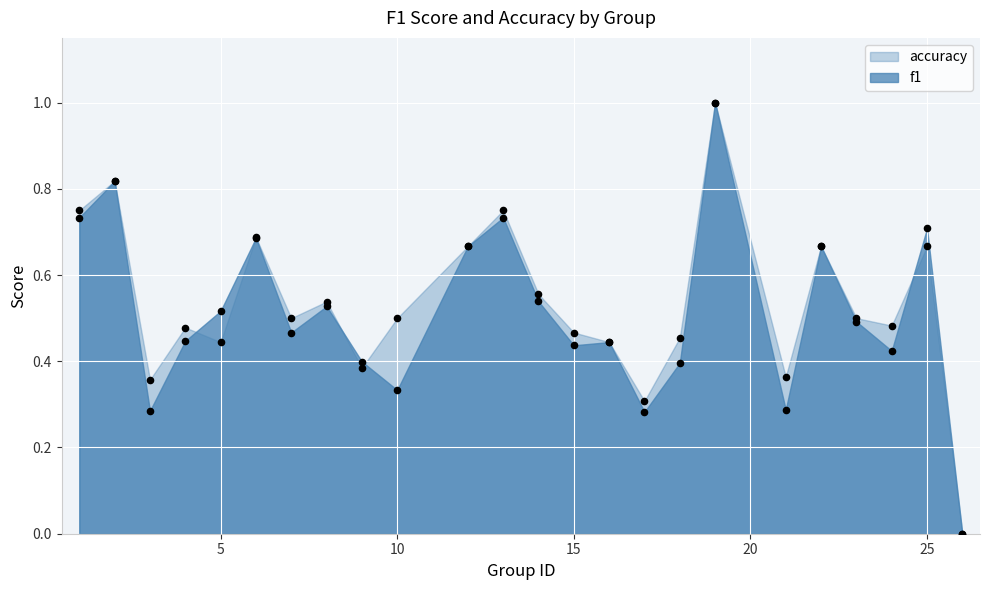

What are all the series names shown in the legend?

f1, accuracy